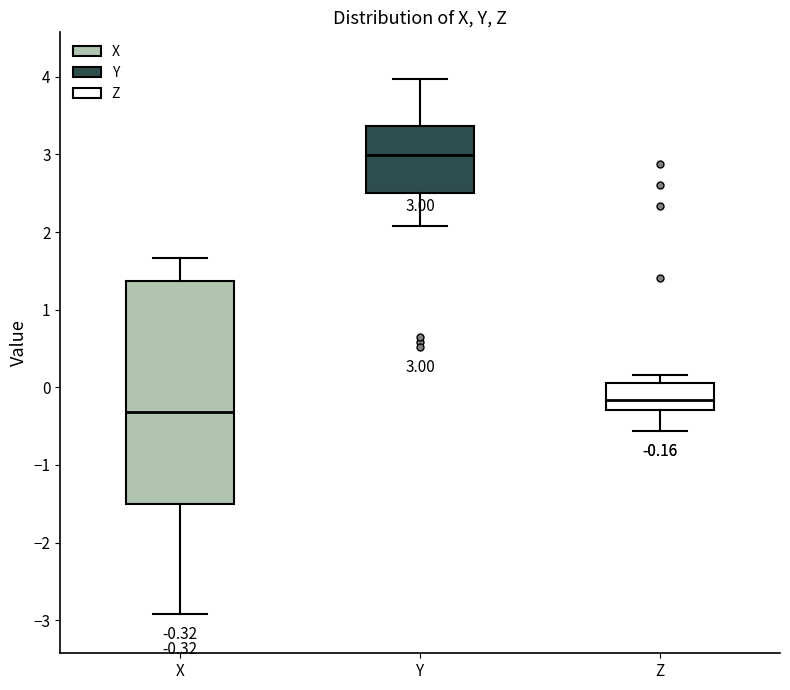

Which box has the highest median line?

Y